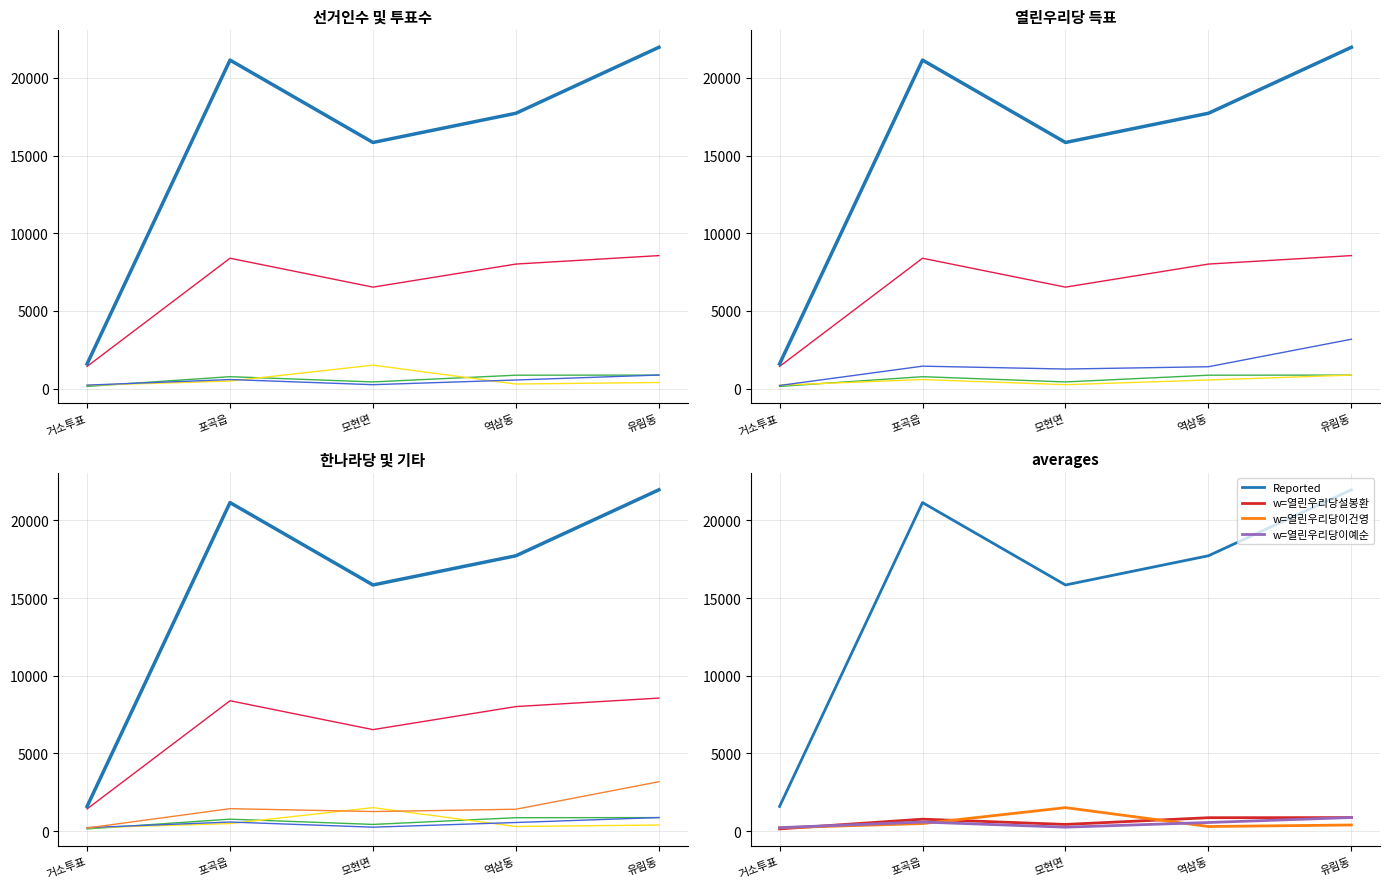

How many data points in 한나라당이동주 are less than 1407?

2